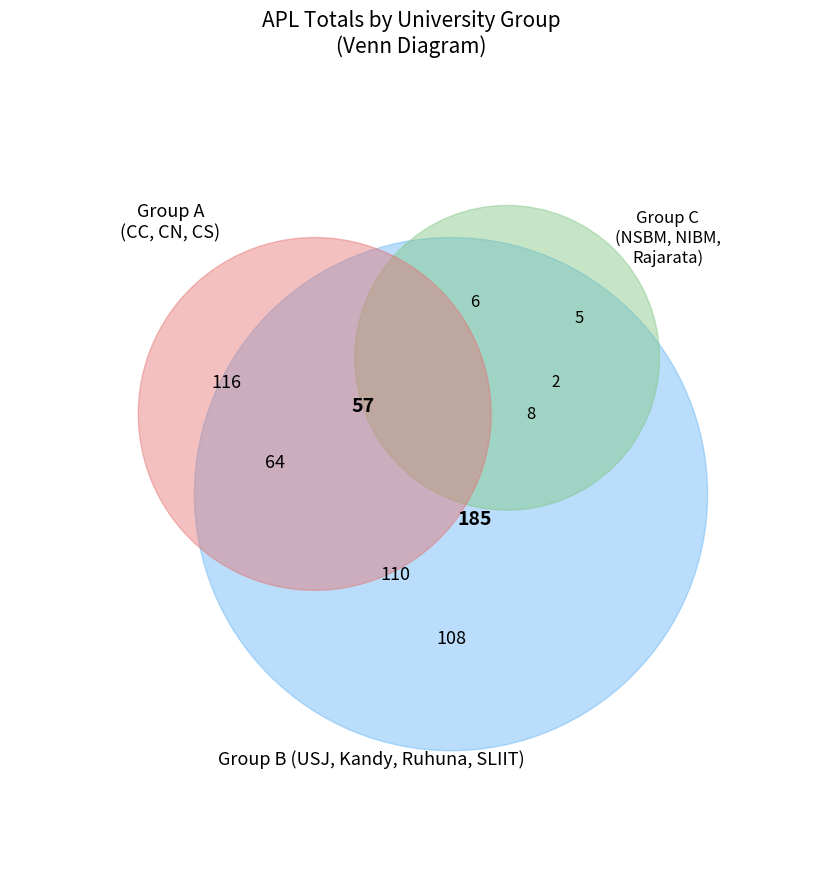

Does any single category account for the majority?

No